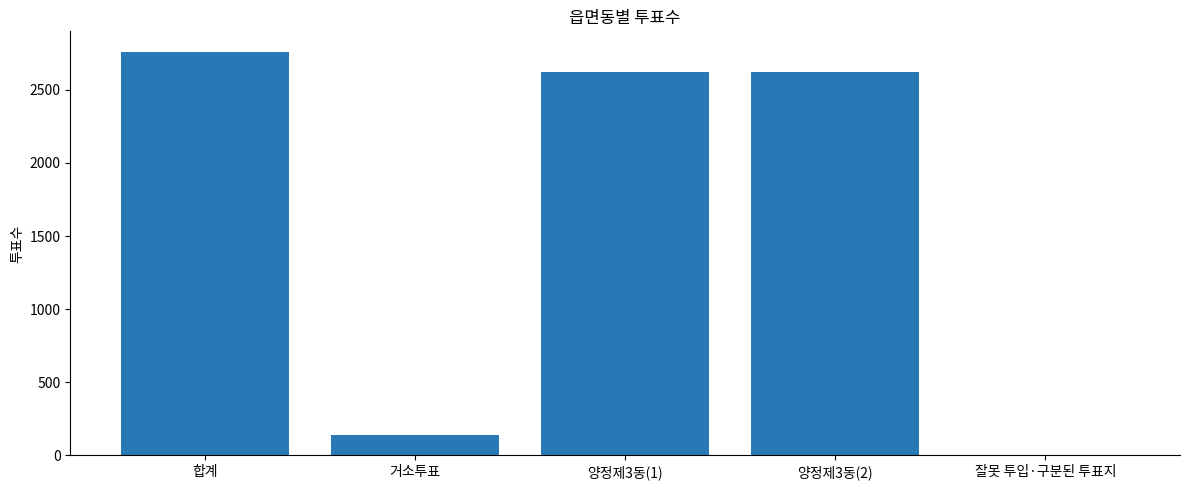

Reading left to right, transcribe all the data shown in this chart.

합계=2761	거소투표=140	양정제3동(1)=2619	양정제3동(2)=2619	잘못 투입·구분된 투표지=2